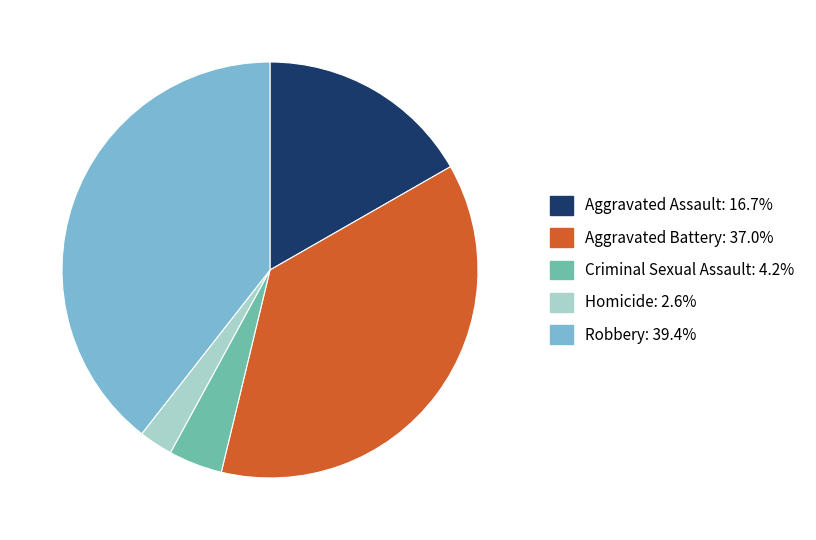

What is the largest slice in the pie chart?

Robbery